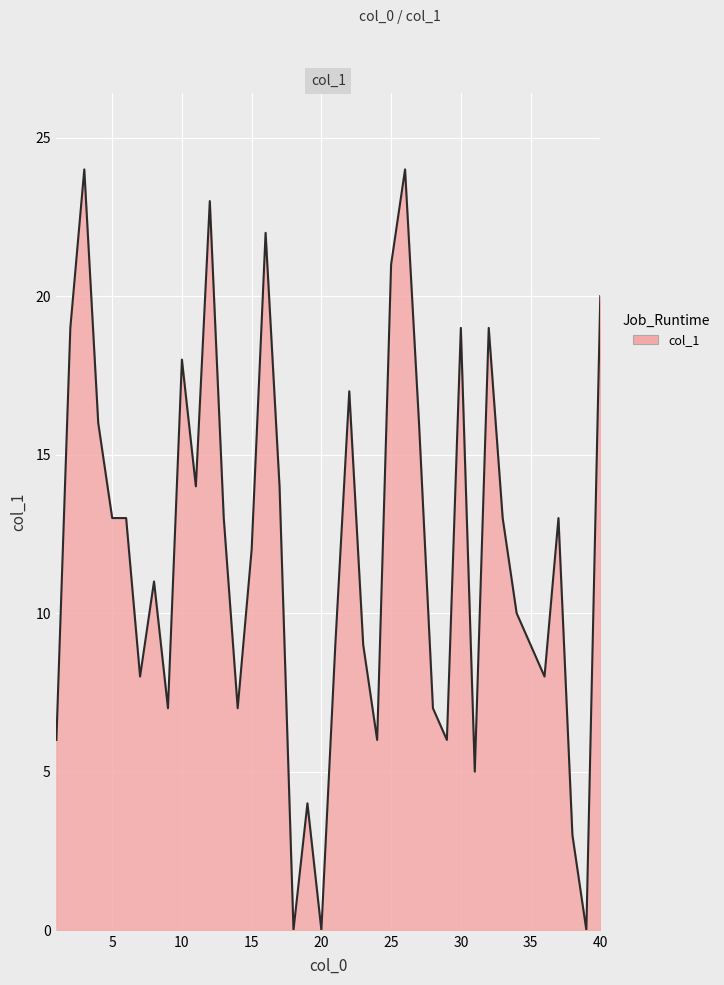

Reading left to right, what are all the values shown in this chart?

6	19	24	16	13	13	8	11	7	18	14	23	13	7	12	22	14	0	4	0	9	17	9	6	21	24	16	7	6	19	5	19	13	10	9	8	13	3	0	20